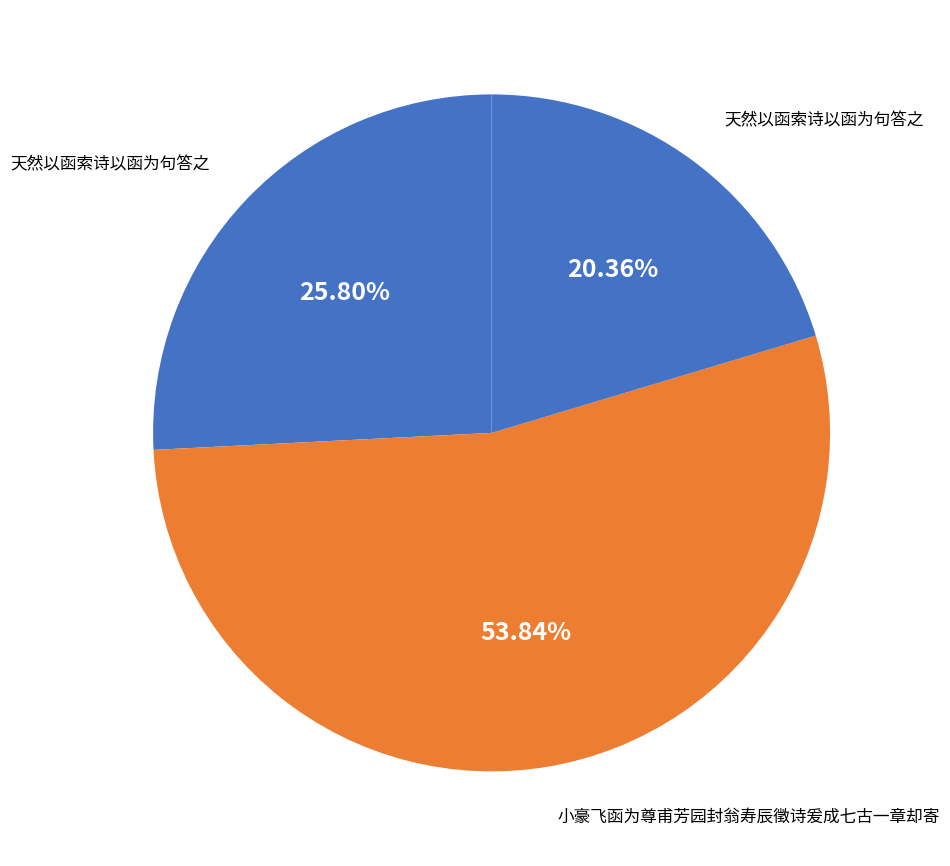

Count the number of slices in the pie.

3